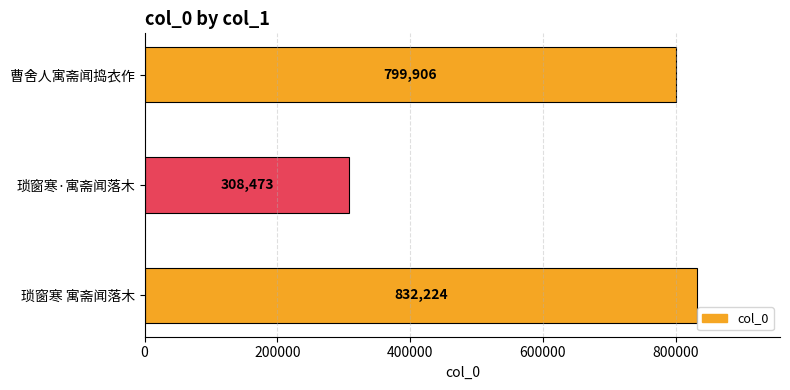

What is the sum of all values?

1940603